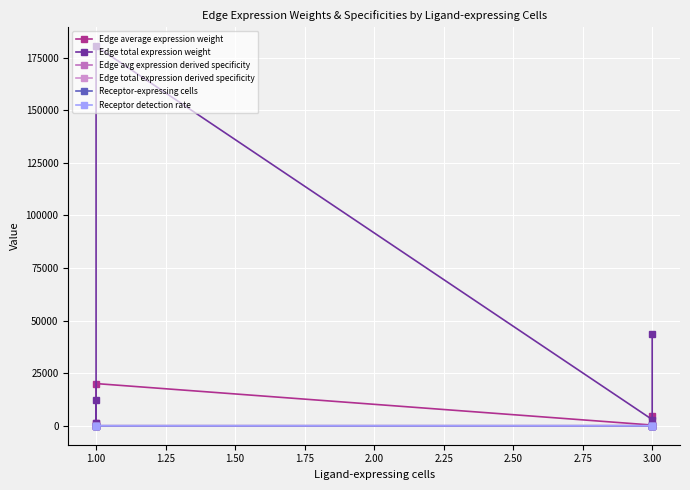

What is the difference between the second highest and minimum values in the Edge average expression weight series?

4832.9